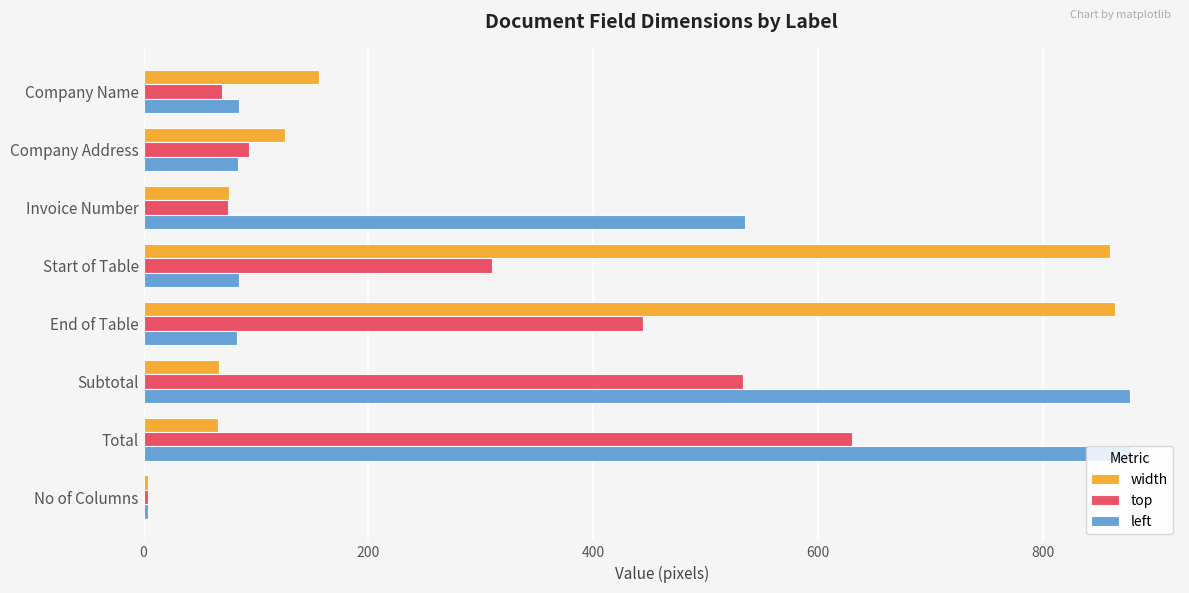

The value of width at Total is 66. True or false?

True